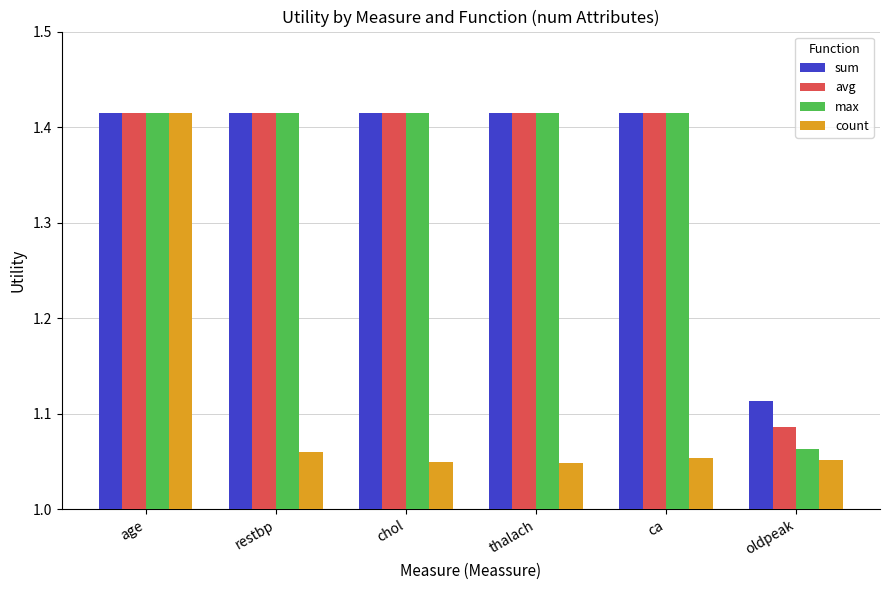

What is the sum of the max values at oldpeak and restbp?

2.5